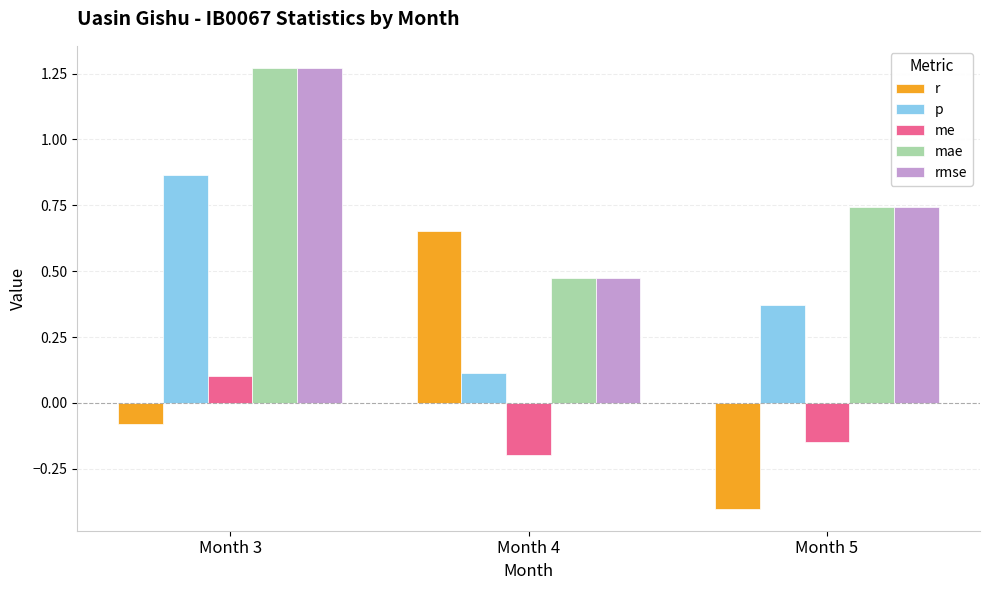

Which label corresponds to the smallest value in the chart?

Month 5